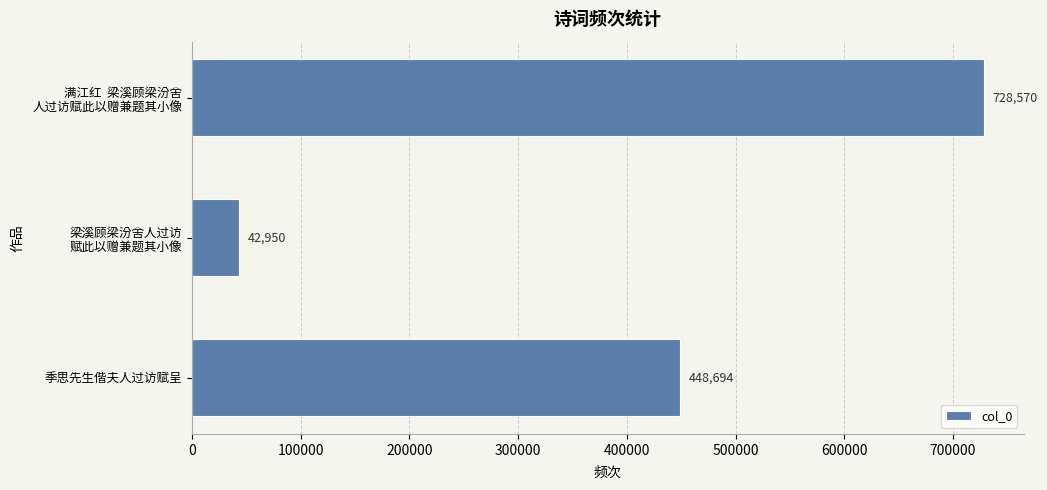

What value does the data have at 季思先生偕夫人过访赋呈?

448694